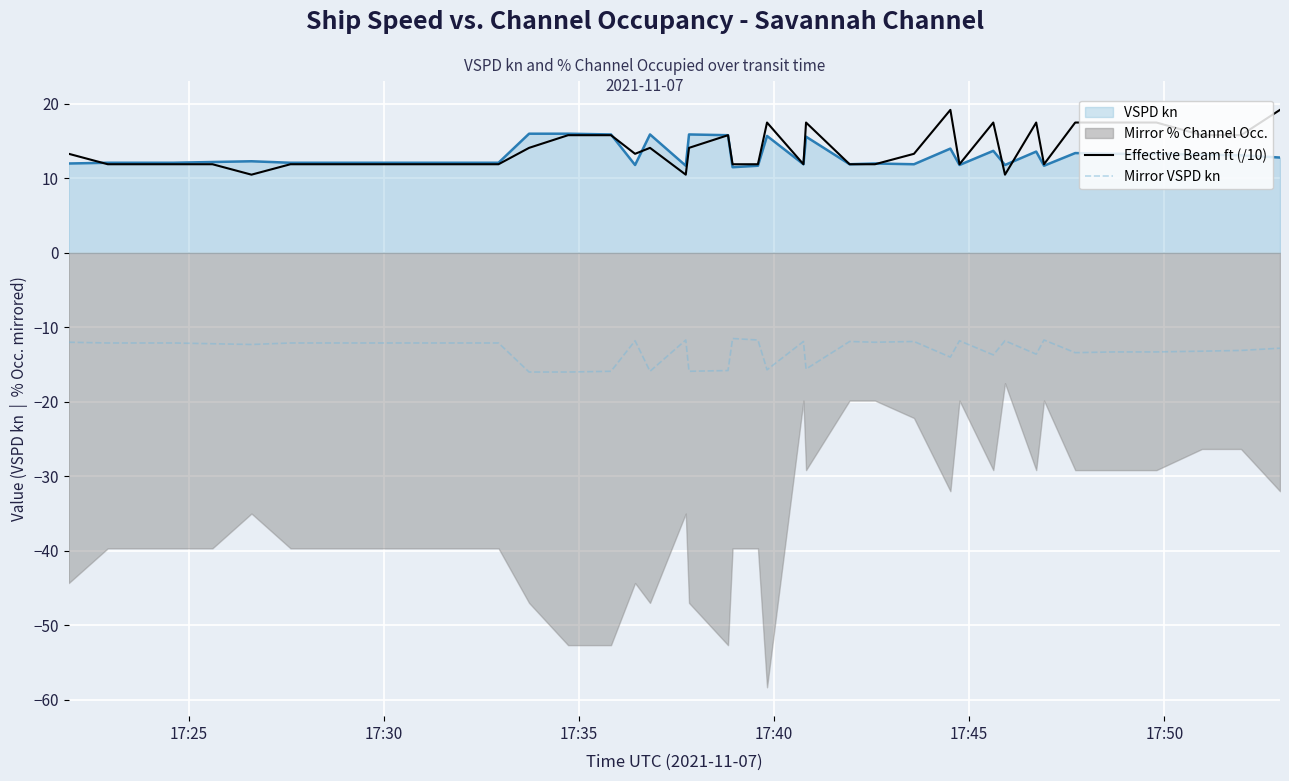

True or false: VSPD kn and Mirror VSPD kn intersect in this chart.

False